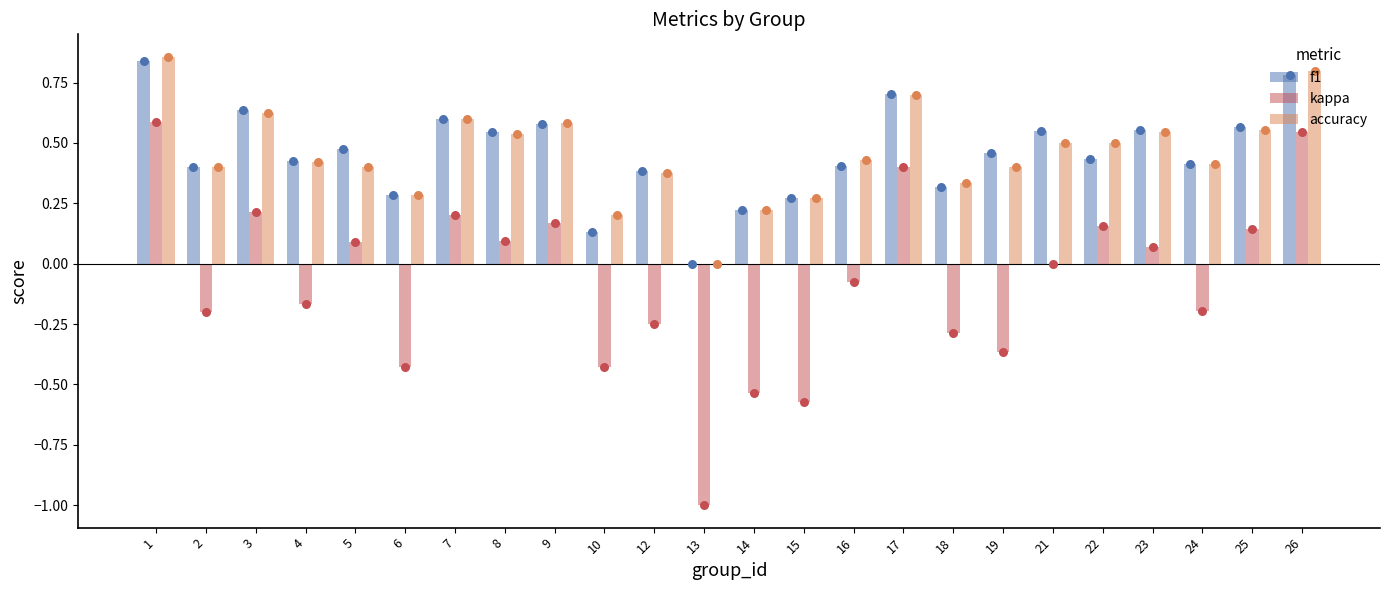

Which series contains the highest Y value?

accuracy